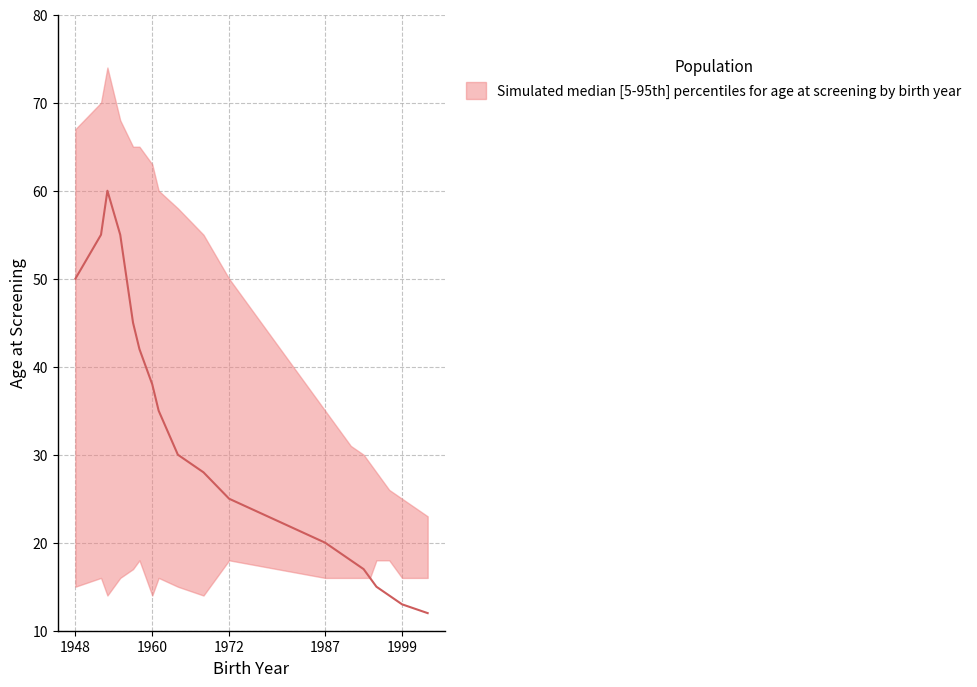

Which series has the largest range (max minus min)?

upper